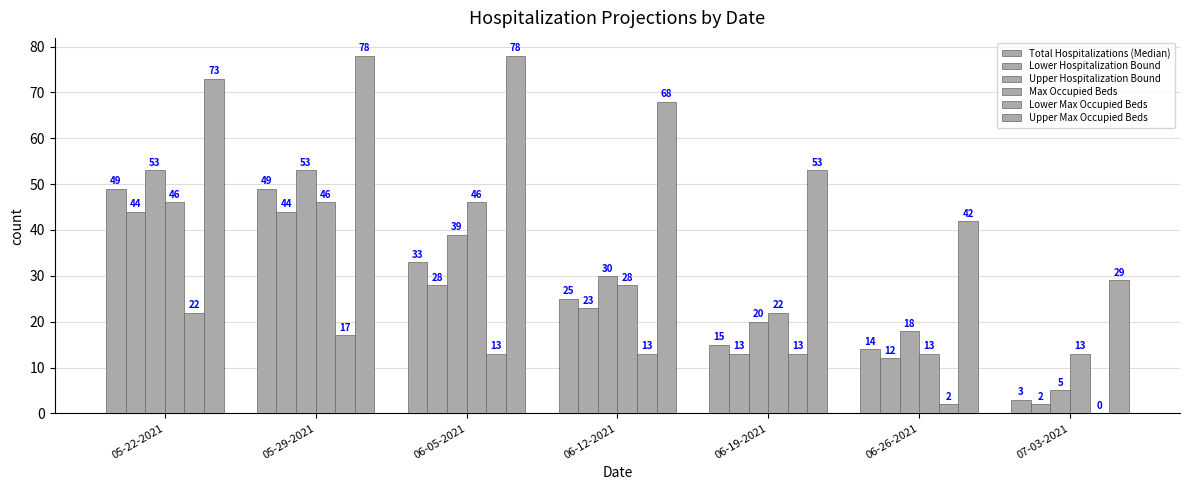

Is it true that Total Hospitalizations (Median) equals 33 at 06-05-2021?

True